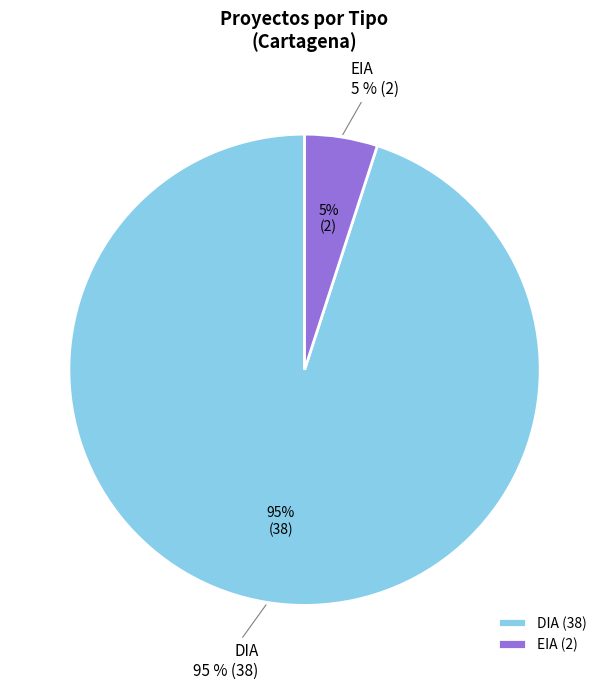

Which category accounts for the majority?

DIA